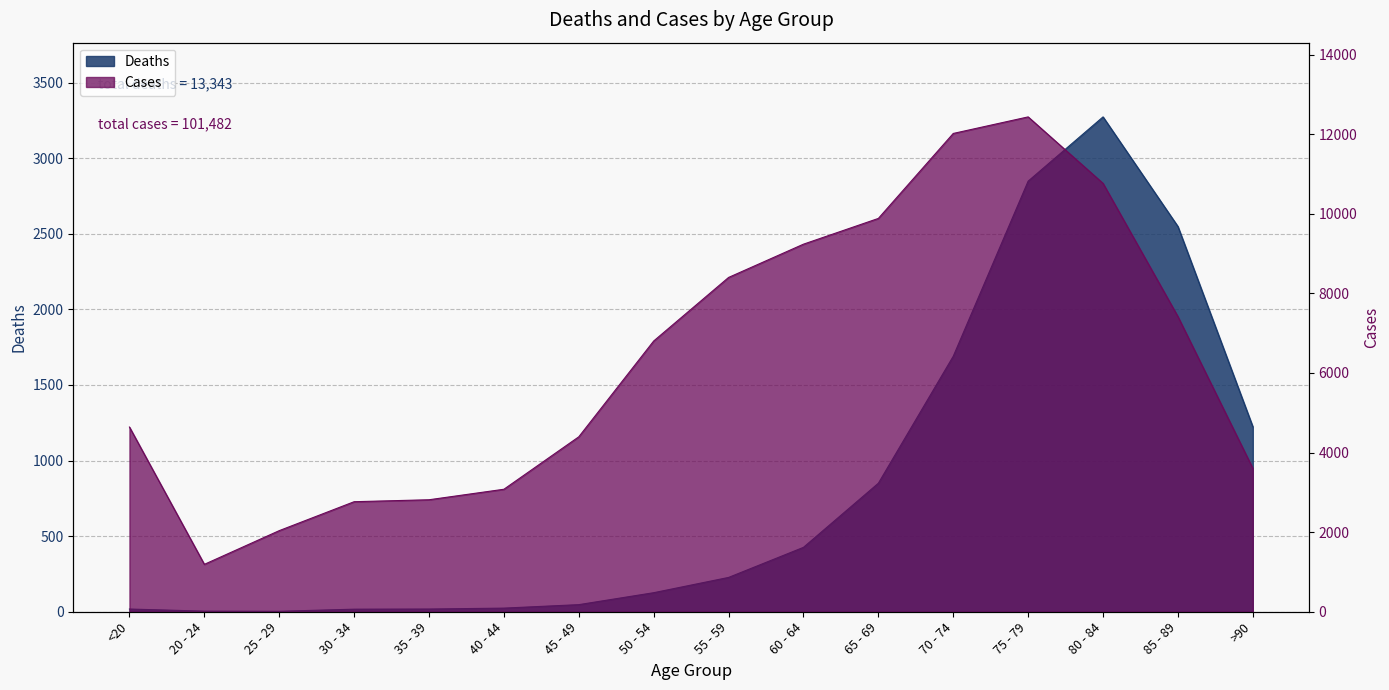

At how many categories does at least one series exceed 2871?

12